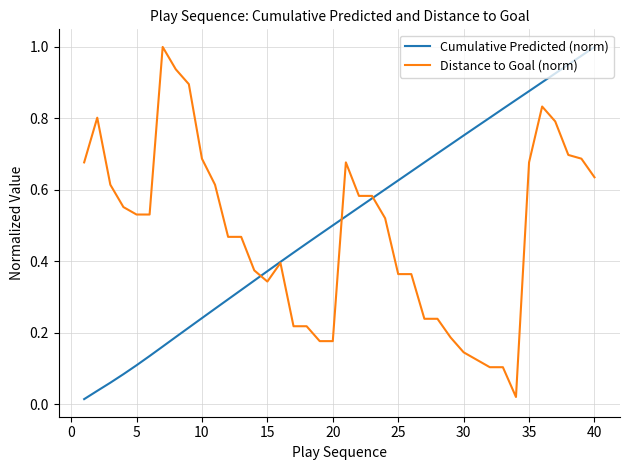

What are all the series names shown in the legend?

Cumulative Predicted (norm), Distance to Goal (norm)